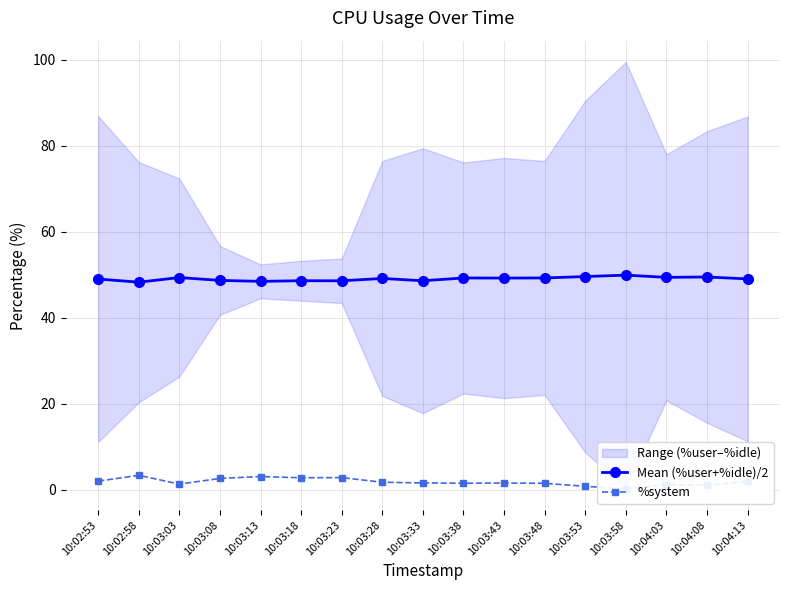

List the labels in order of %system value, largest first.

10:02:58, 10:03:13, 10:03:23, 10:03:18, 10:03:08, 10:02:53, 10:04:13, 10:03:28, 10:03:33, 10:03:43, 10:03:38, 10:03:48, 10:03:03, 10:04:03, 10:04:08, 10:03:53, 10:03:58